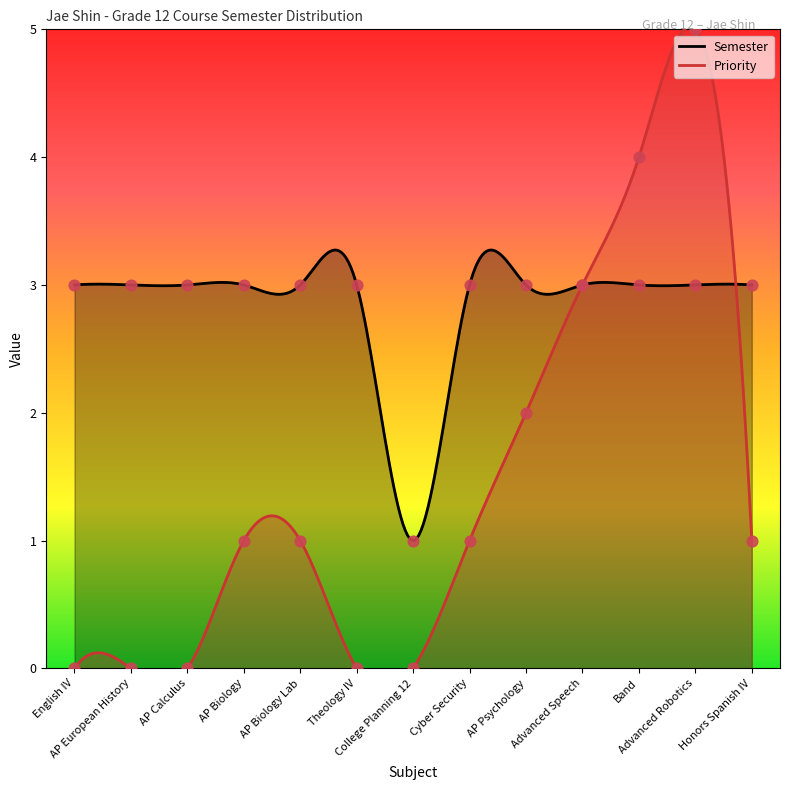

Between AP Psychology and College Planning 12, which is larger?

AP Psychology